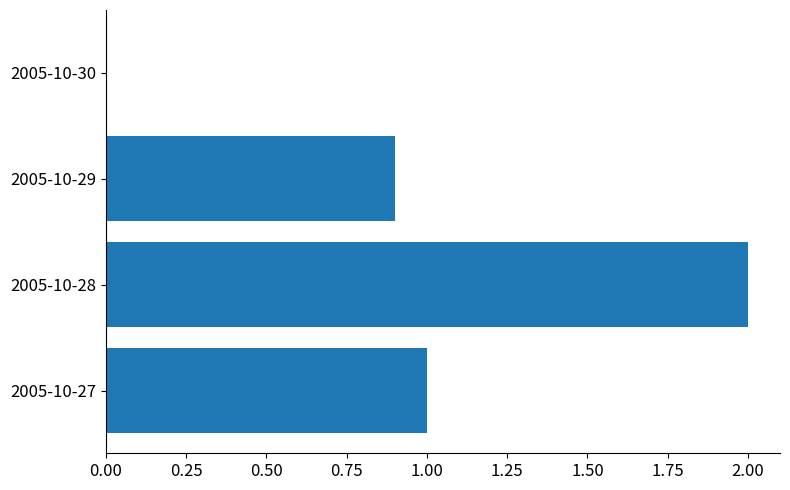

Are the bars horizontal?

Yes